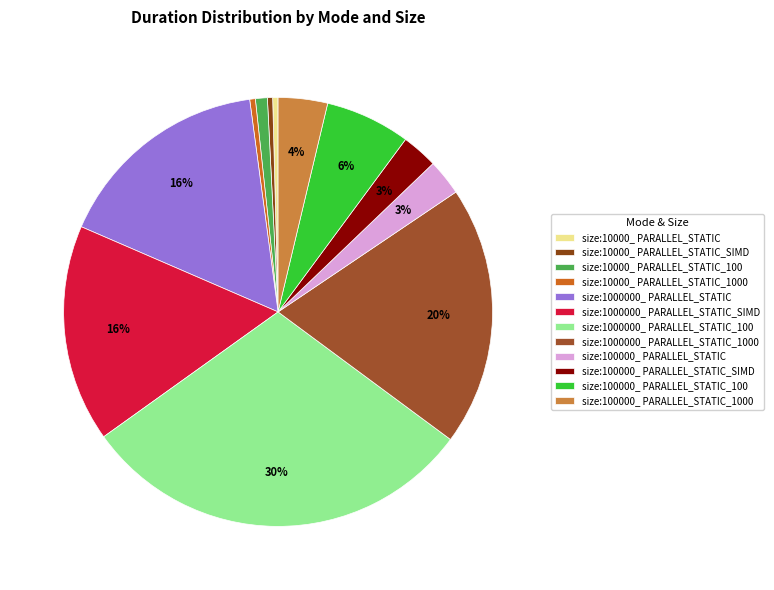

Does size:1000000_ PARALLEL_STATIC_SIMD account for over 50% of the chart?

No